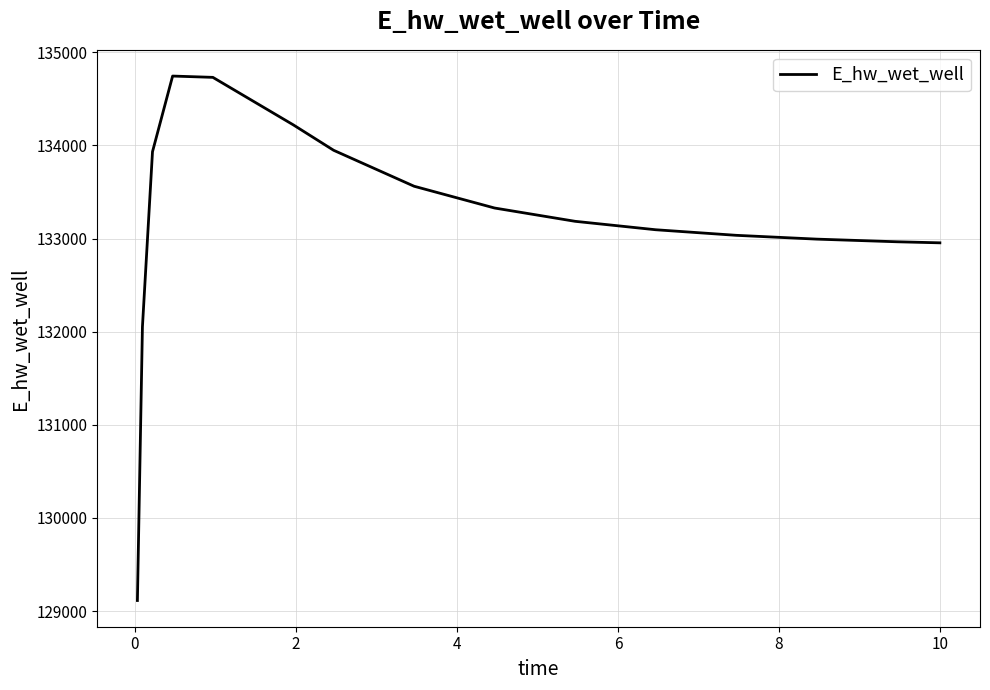

How many categories are shown in the chart?

15